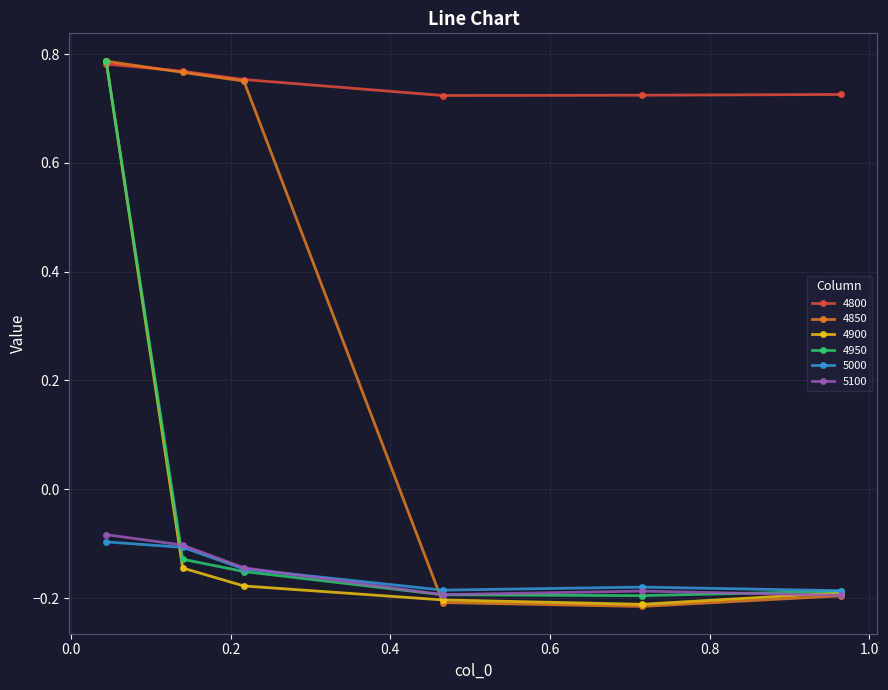

True or false: 5000 and 4800 intersect in this chart.

False